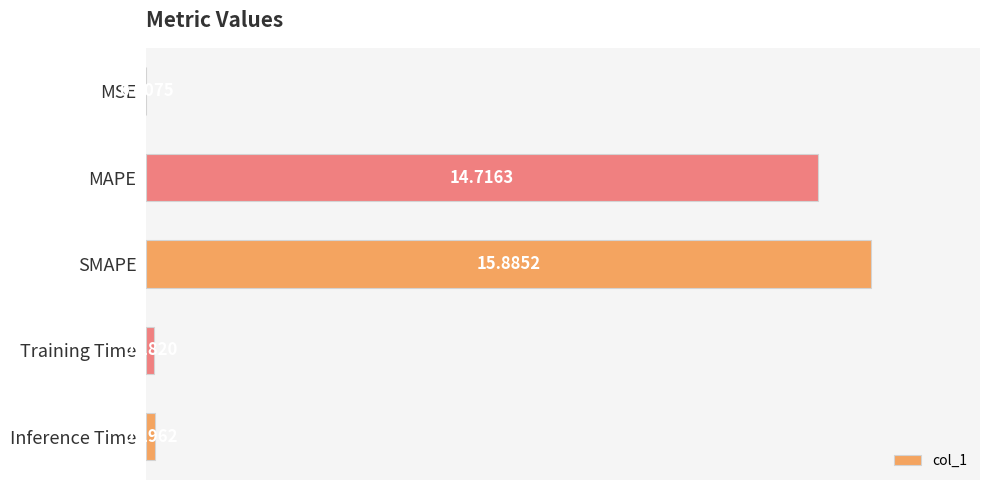

At which label is the value closest to 7?

Inference Time